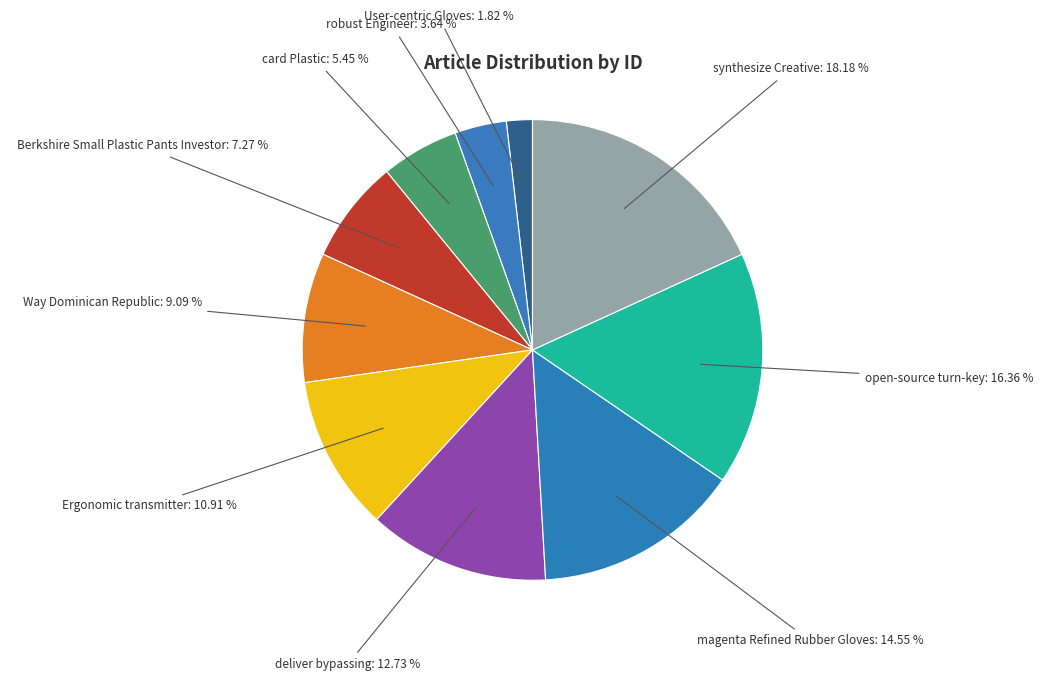

Rank the categories by value from lowest to highest.

User-centric Gloves, robust Engineer, card Plastic, Berkshire Small Plastic Pants Investor, Way Dominican Republic, Ergonomic transmitter, deliver bypassing, magenta Refined Rubber Gloves, open-source turn-key, synthesize Creative